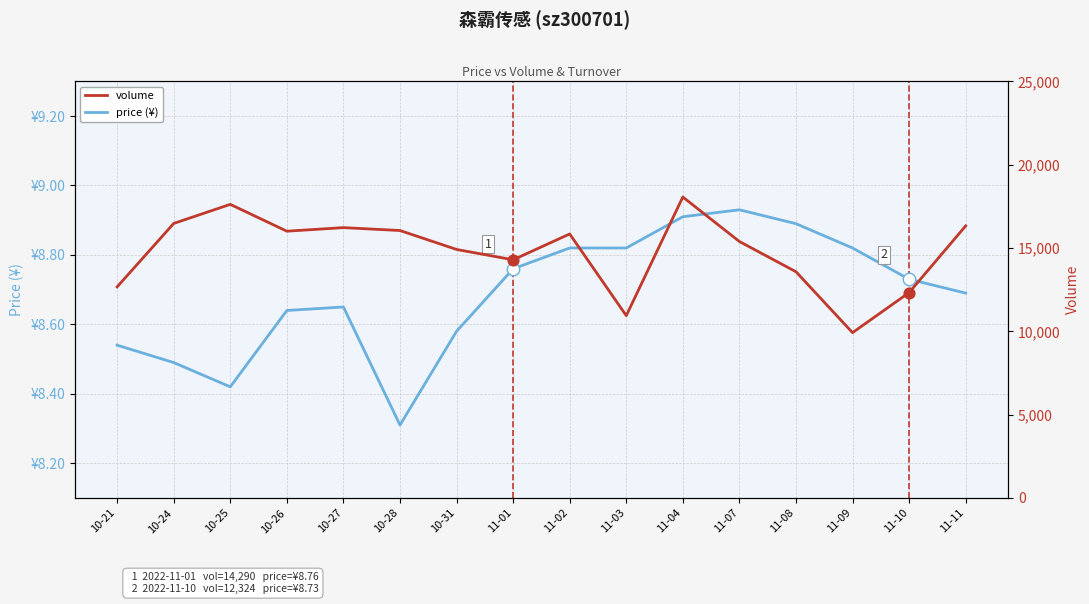

Which series has the largest total across all categories?

volume